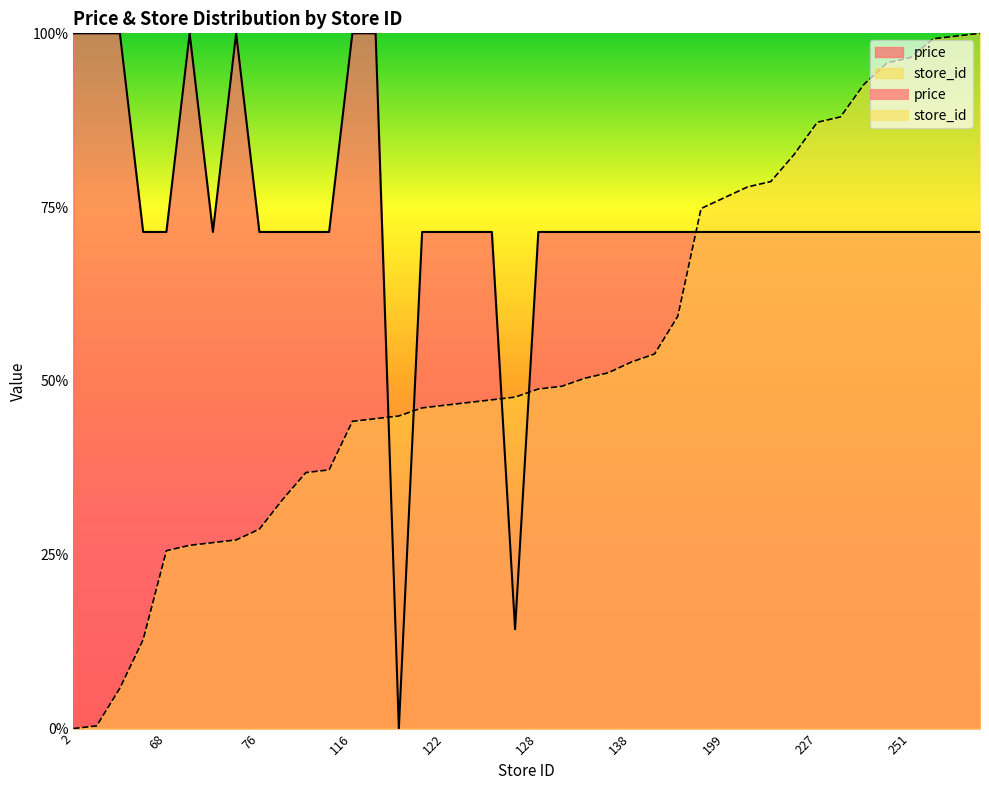

Where is price nearest to the value 0?

118